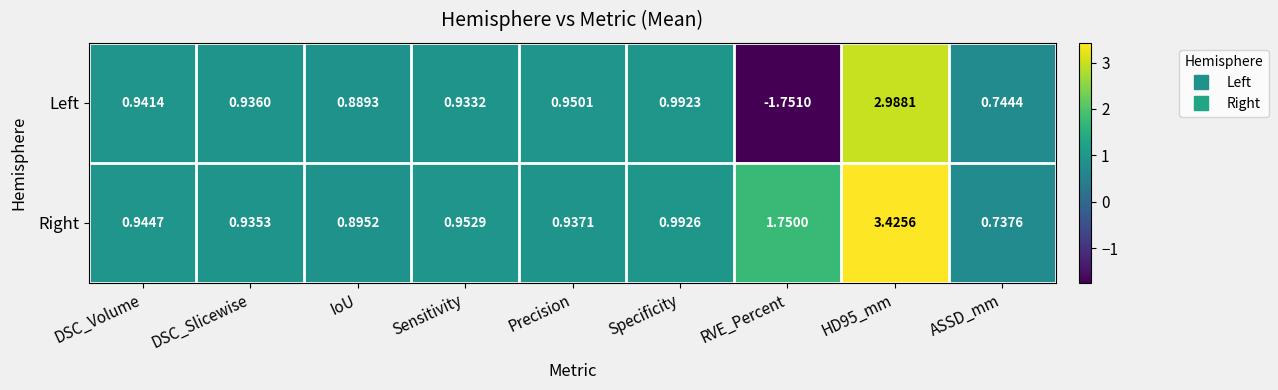

How many data points in Left are above 0?

8